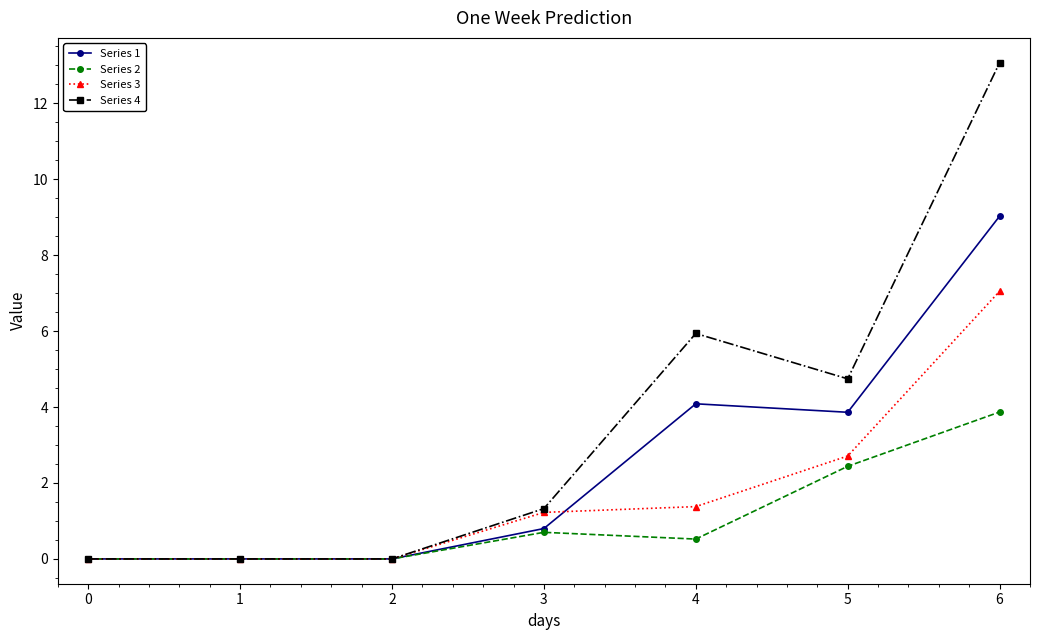

What is the average value of the Series 3 series?

1.8